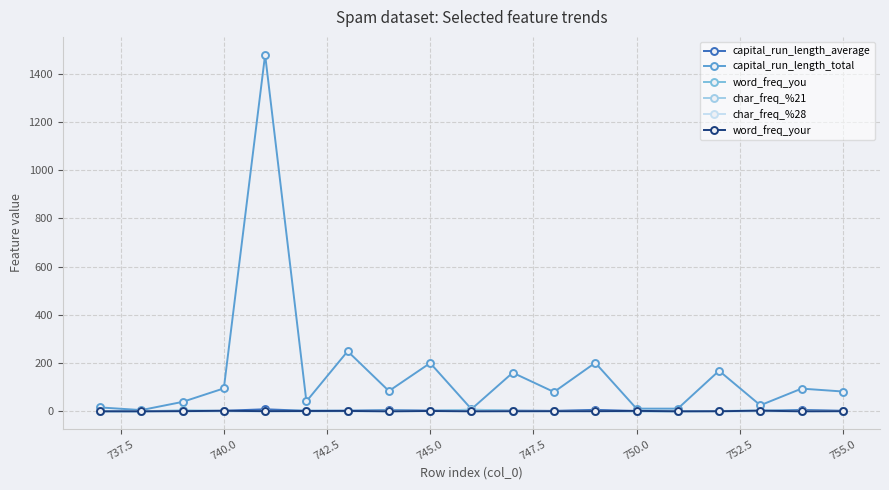

True or false: capital_run_length_average has more than 1 points higher than both neighbors.

True